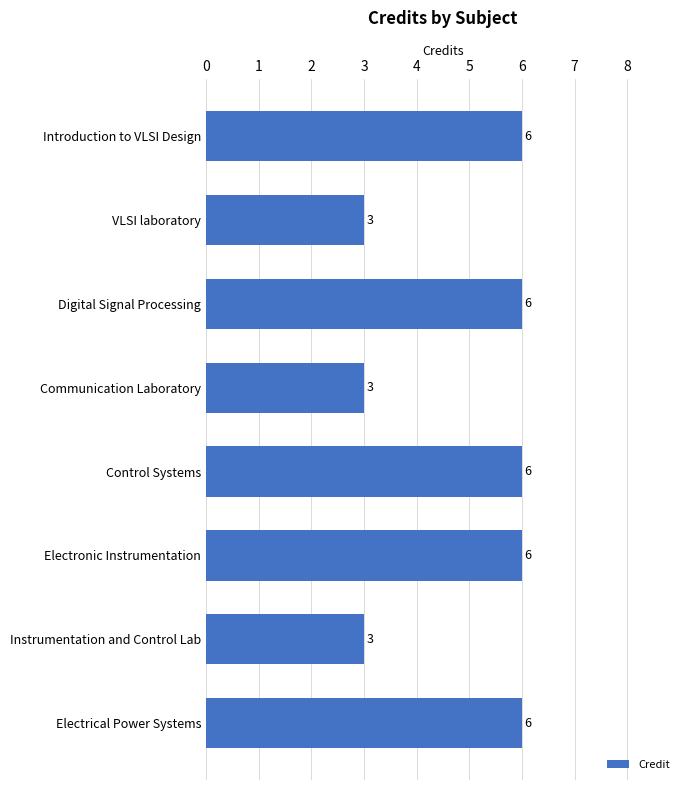

Read the value at Communication Laboratory.

3